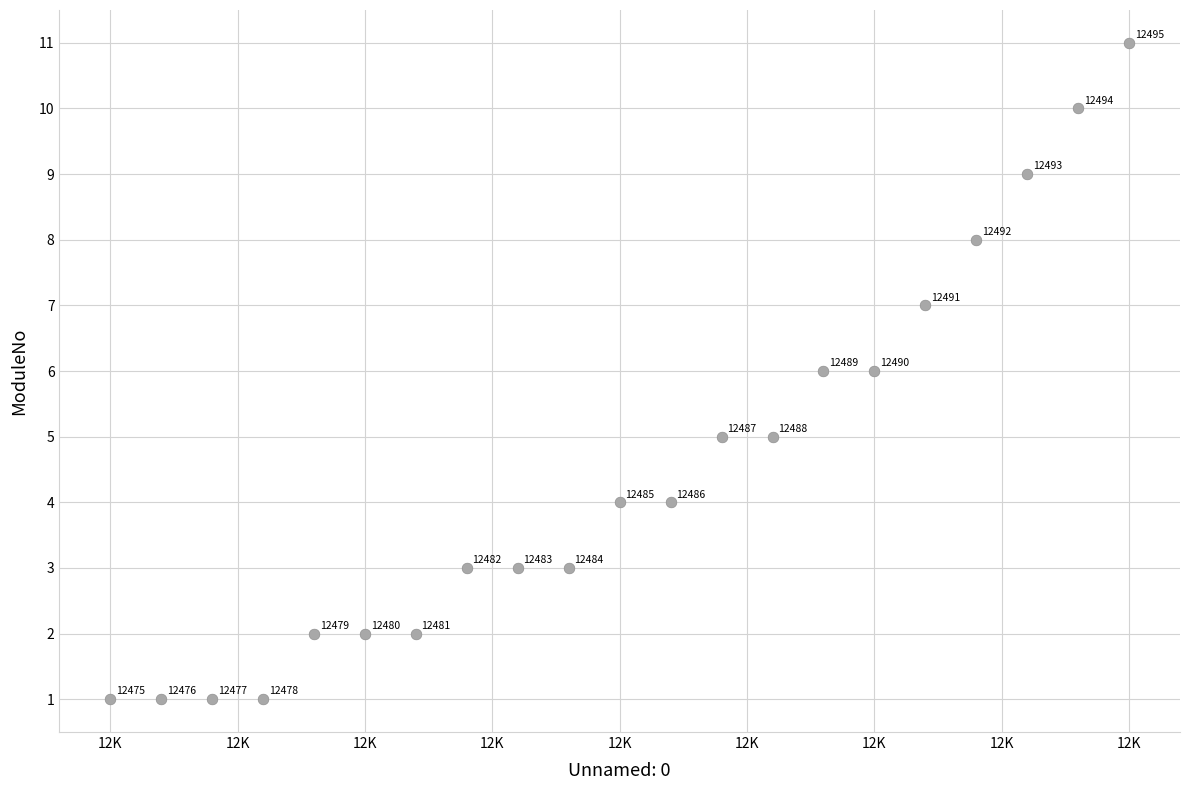

What is the range of Y values (max minus min)?

10